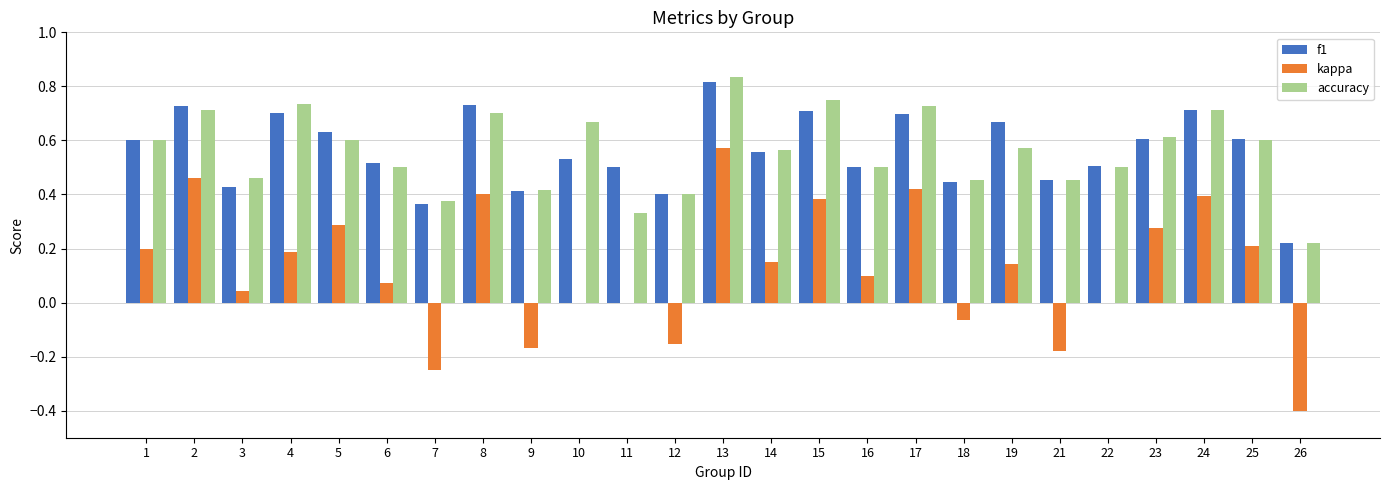

Is it true that f1 equals 0.8 at 6?

False